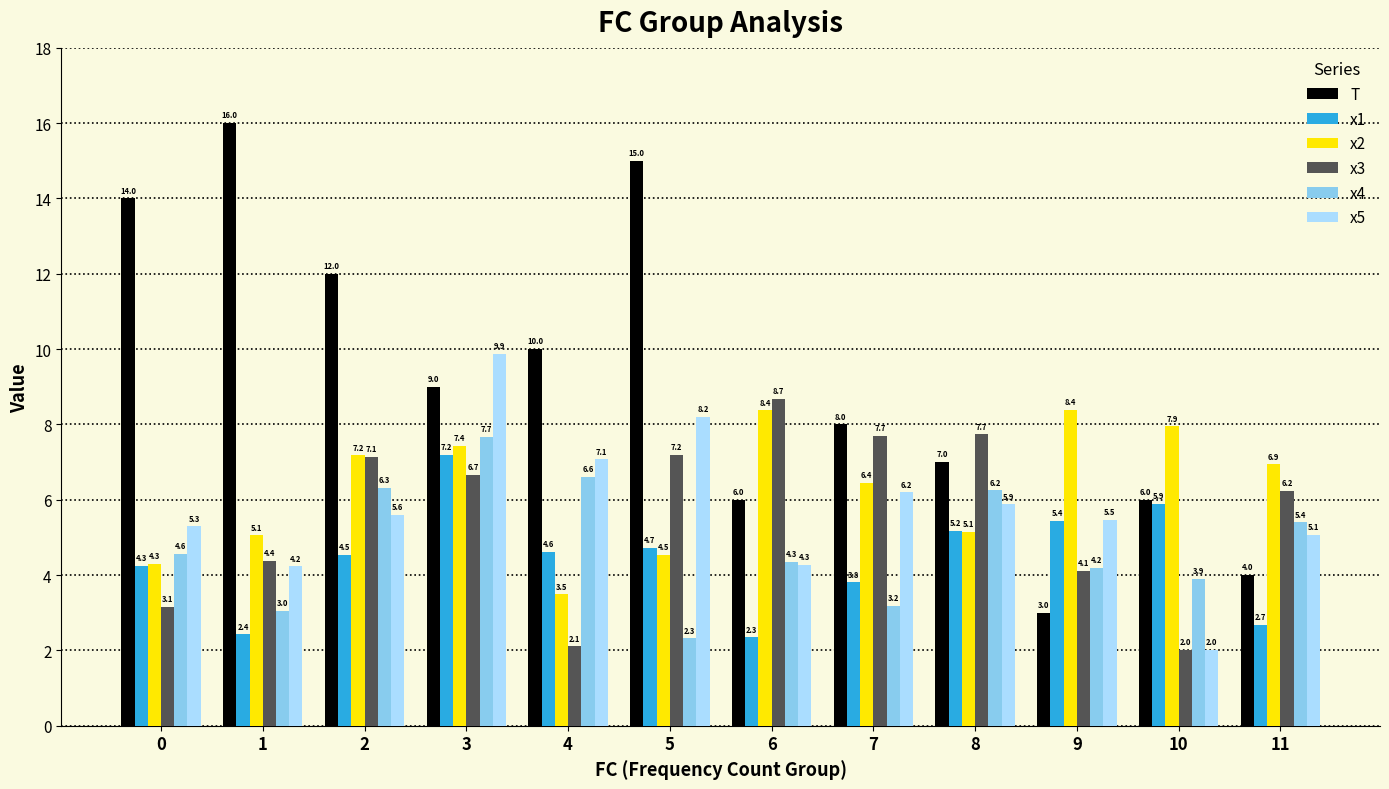

Which category has the lowest value in the x5 series?

10